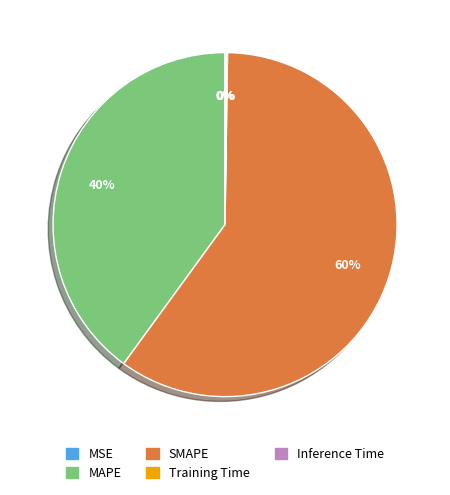

Does SMAPE represent more than half of the total?

Yes